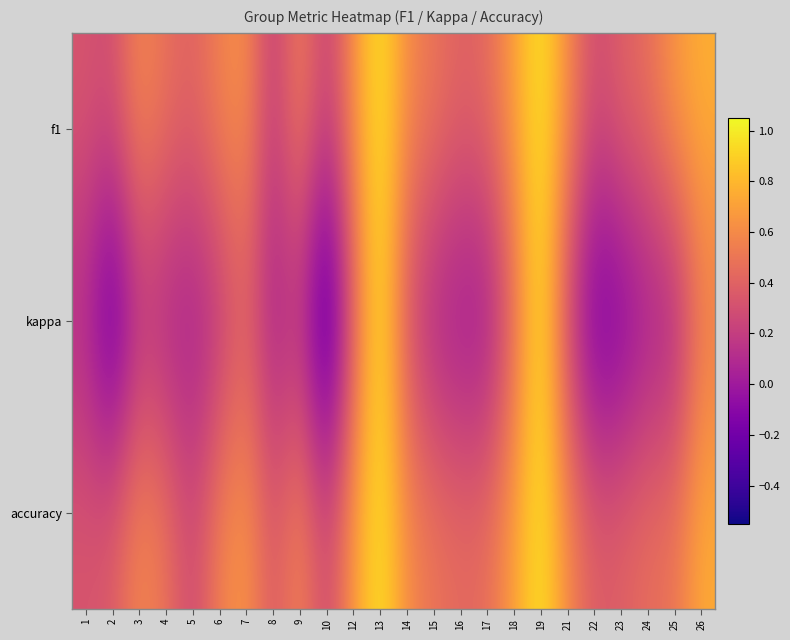

Count the number of data series in this chart.

3